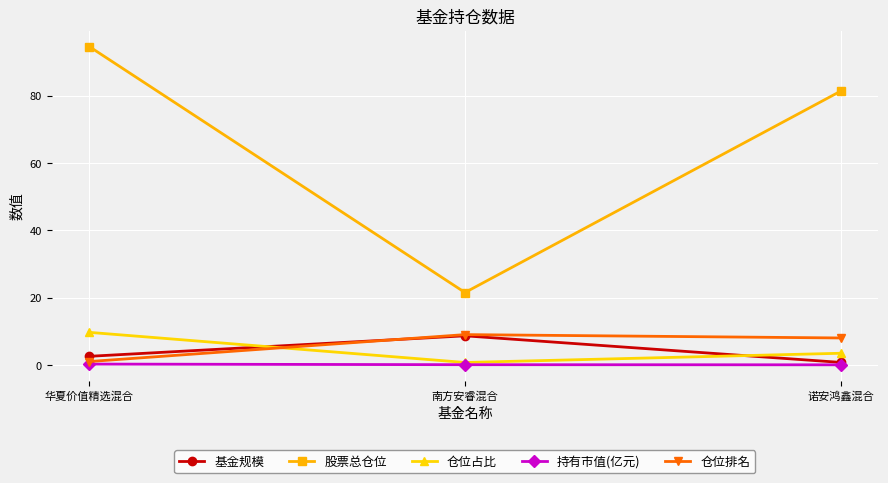

The 基金规模 series shows 2.5 at 华夏价值精选混合. True or false?

True